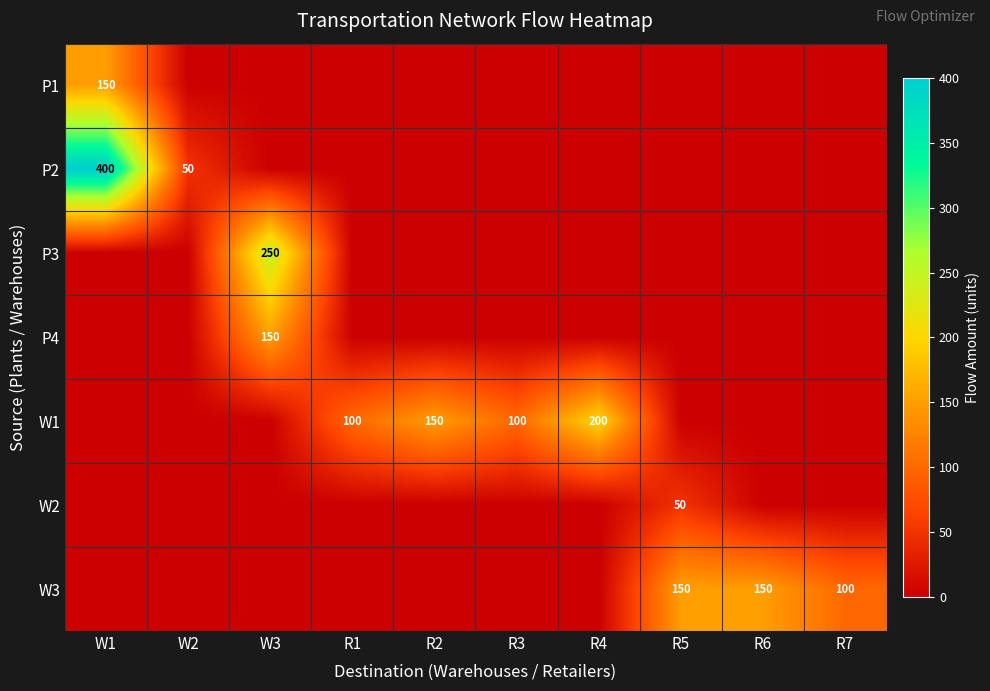

Is it true that W2 equals 50 at R5?

True